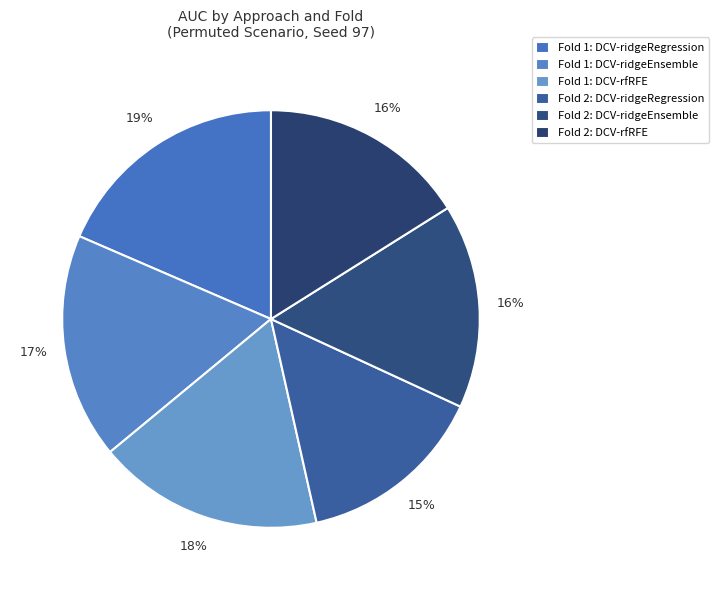

Rank the categories by value from lowest to highest.

DCV-ridgeRegression (Fold 2), DCV-ridgeEnsemble (Fold 2), DCV-rfRFE (Fold 2), DCV-ridgeEnsemble (Fold 1), DCV-rfRFE (Fold 1), DCV-ridgeRegression (Fold 1)